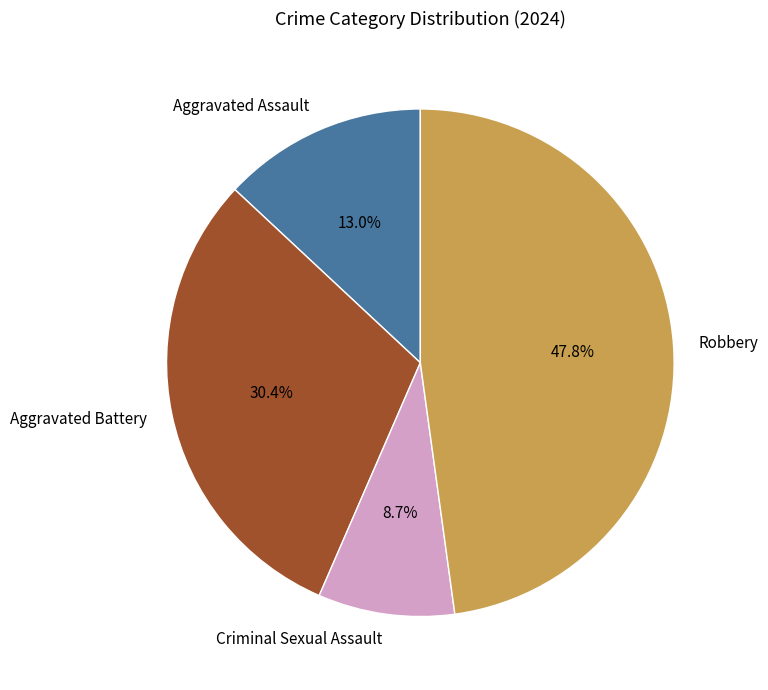

Is there any slice that represents more than half of the pie?

No